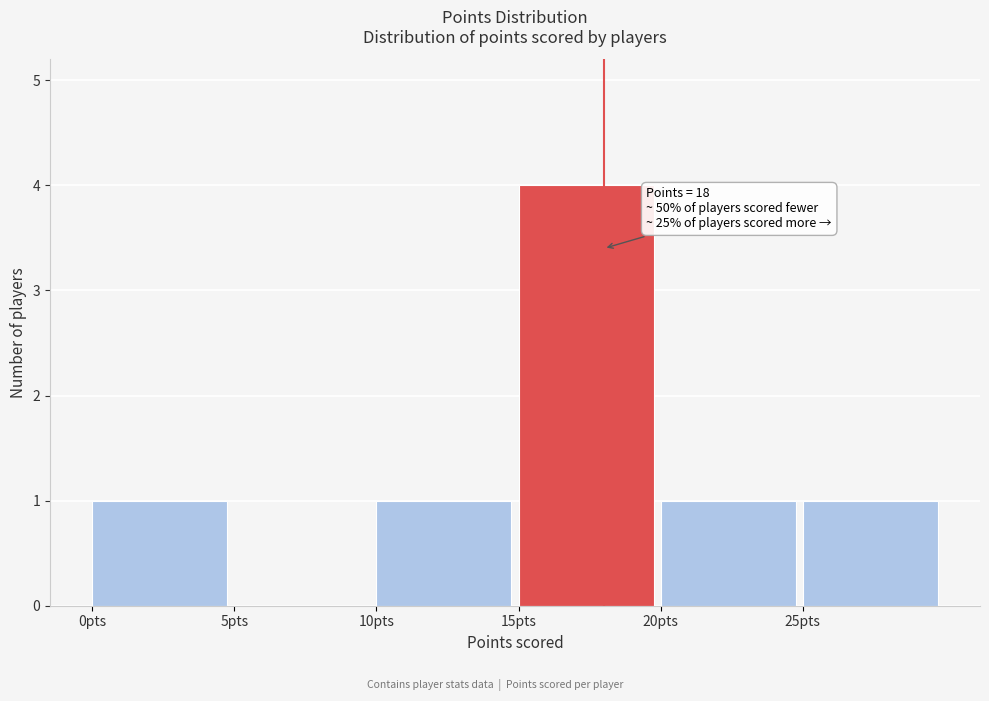

Which range on the x-axis has the tallest bar?

15 to 20